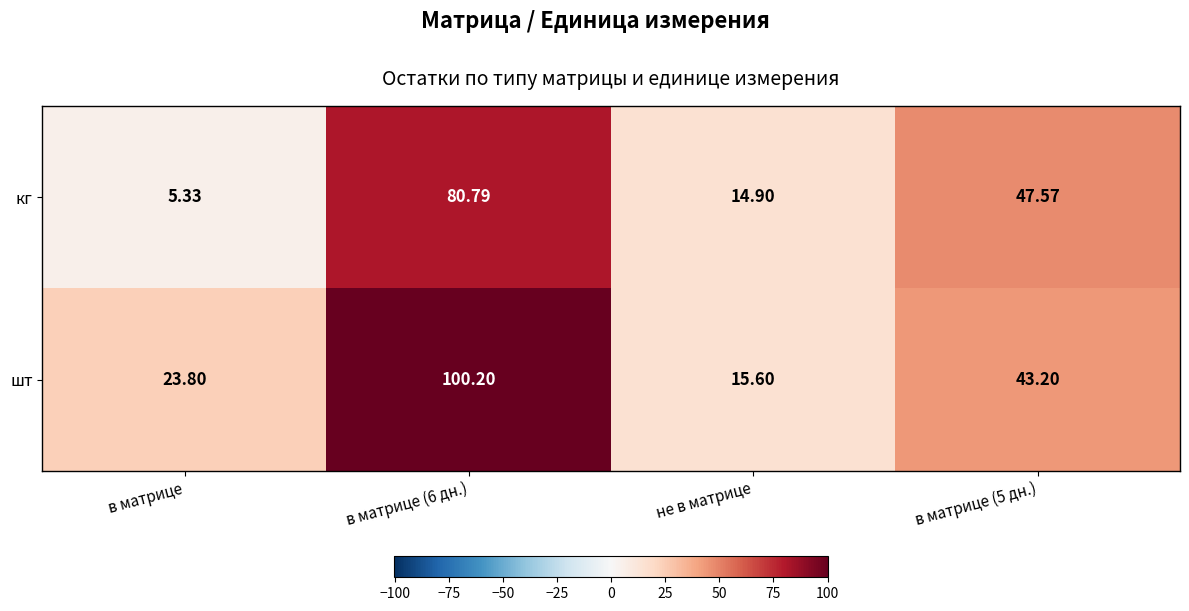

List the series in order of their overall mean, highest first.

шт, кг